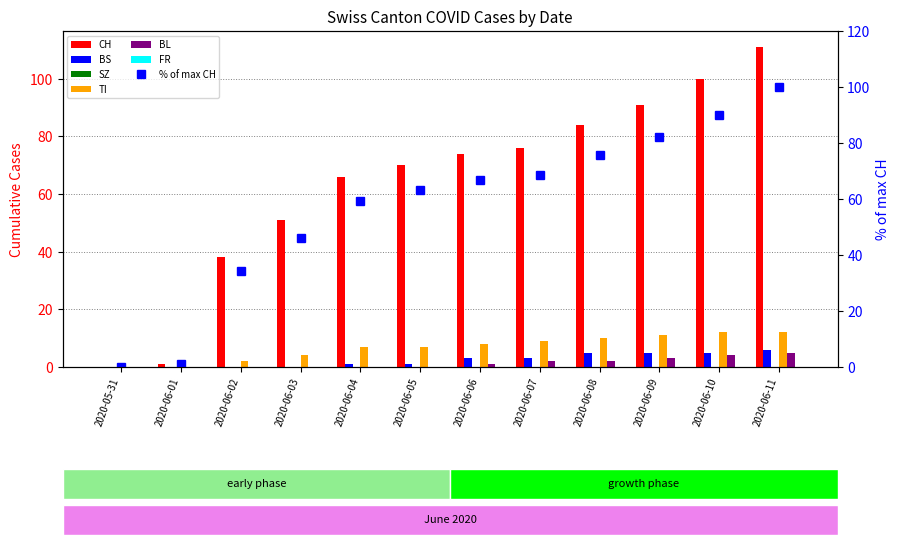

List the series in order of their peak value, highest first.

CH, TI, BS, BL